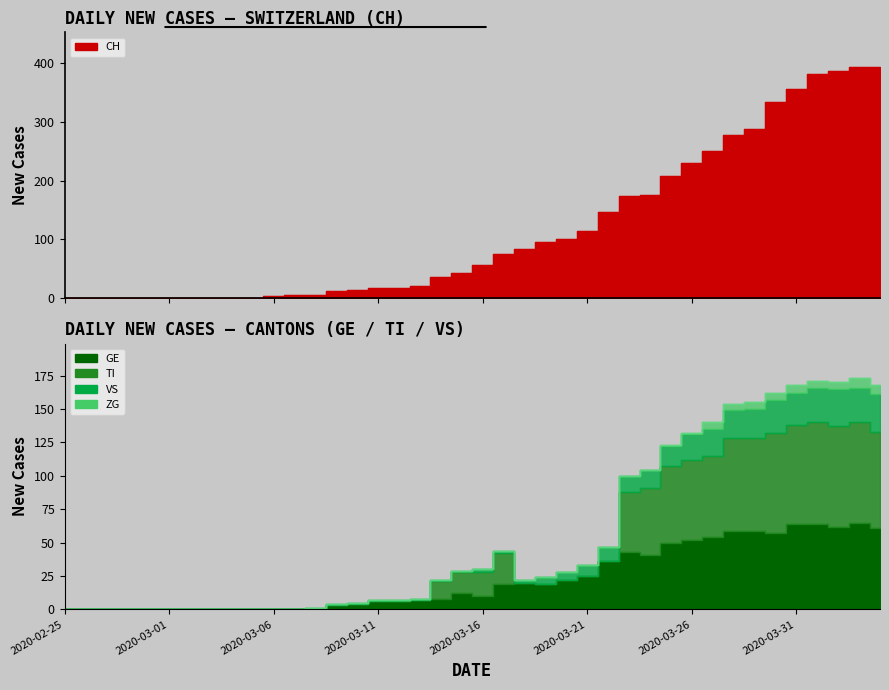

True or false: TI and ZG intersect in this chart.

False